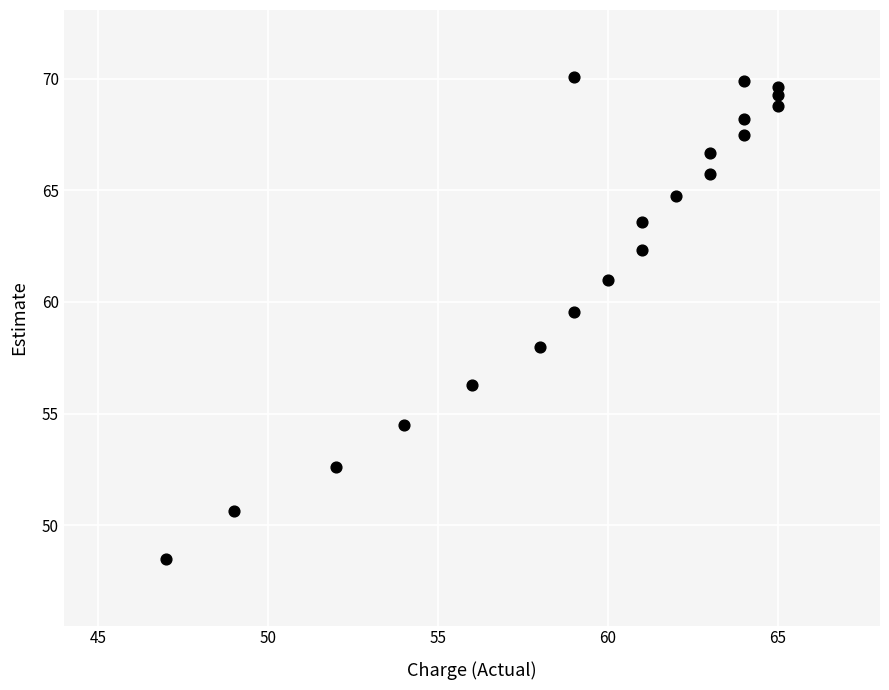

What Y value in the scatter plot is closest to 59?

59.5